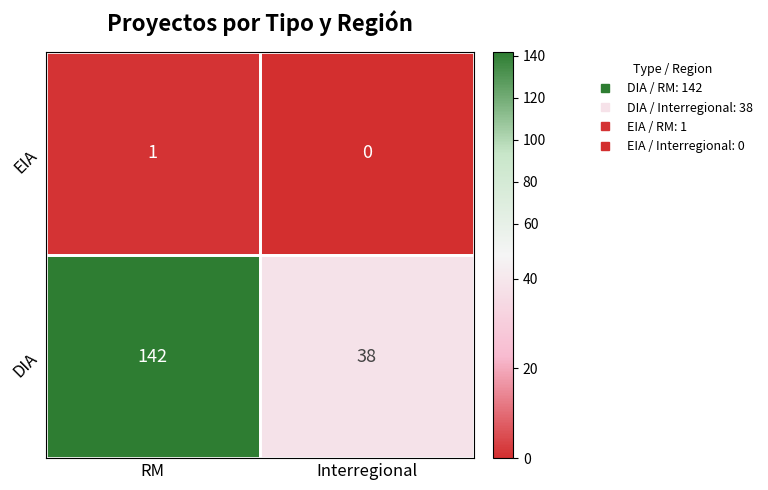

At which category is the sum across all series the highest?

RM